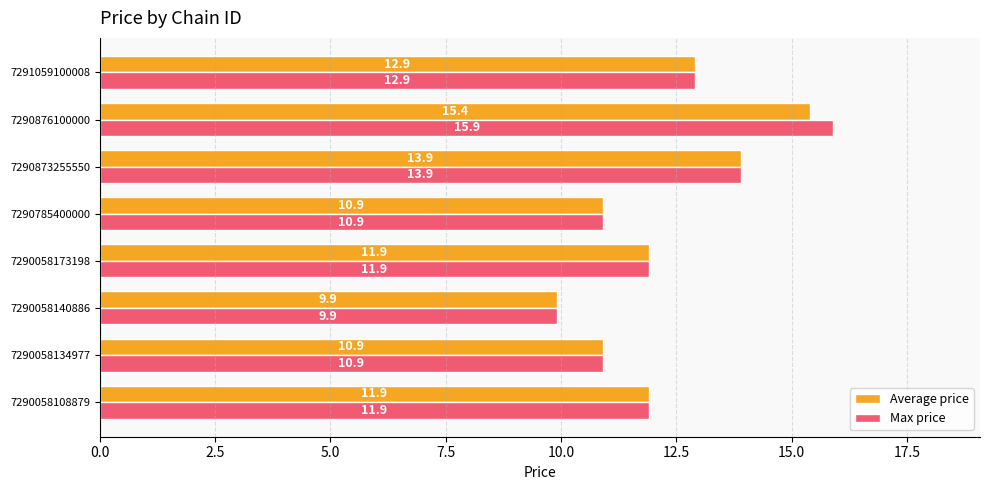

Which series has the widest spread of values?

Max price